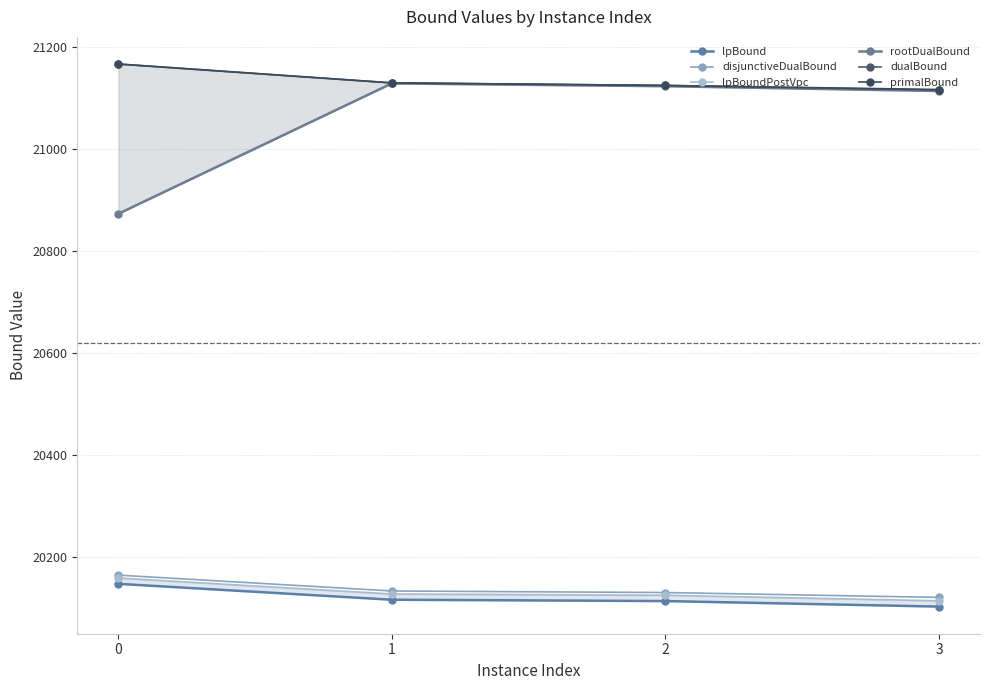

What is the value of the primalBound point at the 1st from the left?

21166.0